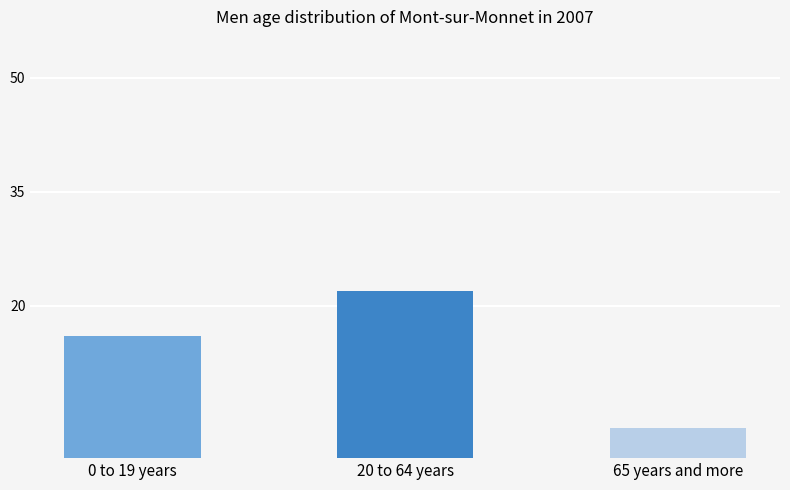

Rank the categories by value from highest to lowest.

20 to 64 years, 0 to 19 years, 65 years and more